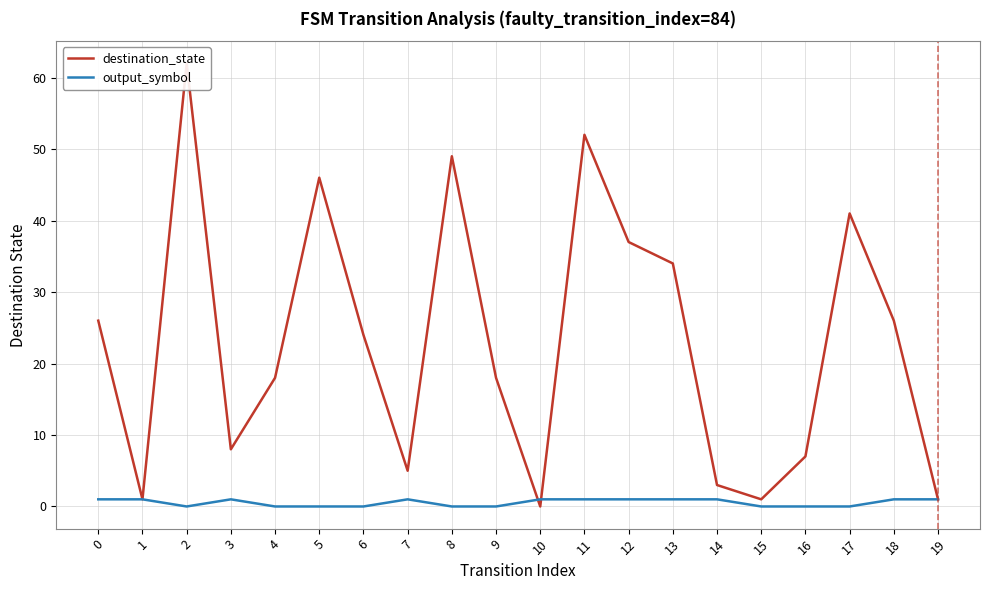

True or false: output_symbol and destination_state cross at least once.

True